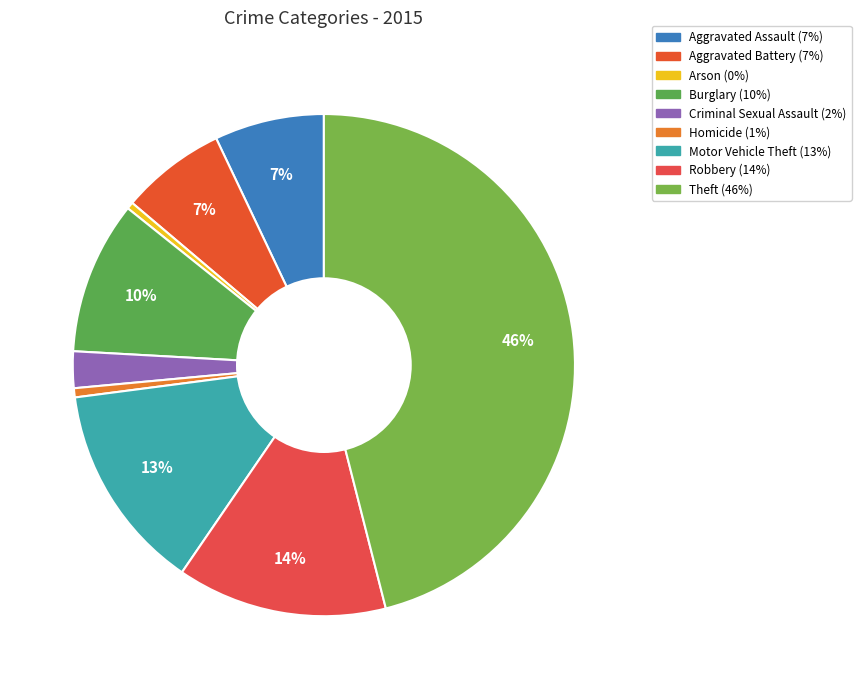

Is the sum of Burglary and Criminal Sexual Assault greater than half?

No